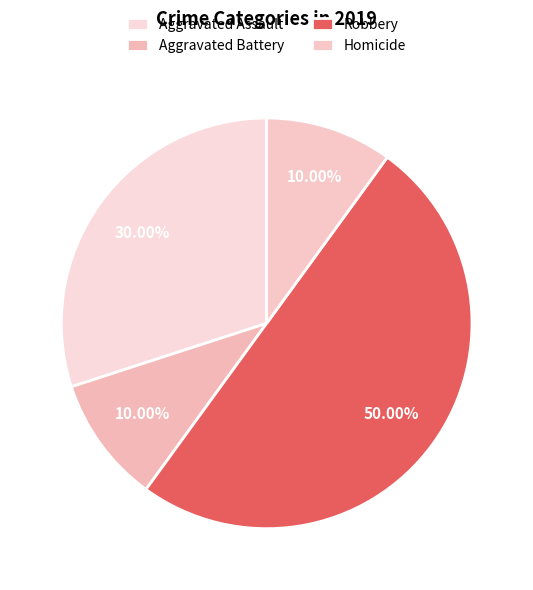

Does Robbery represent more than half of the total?

No